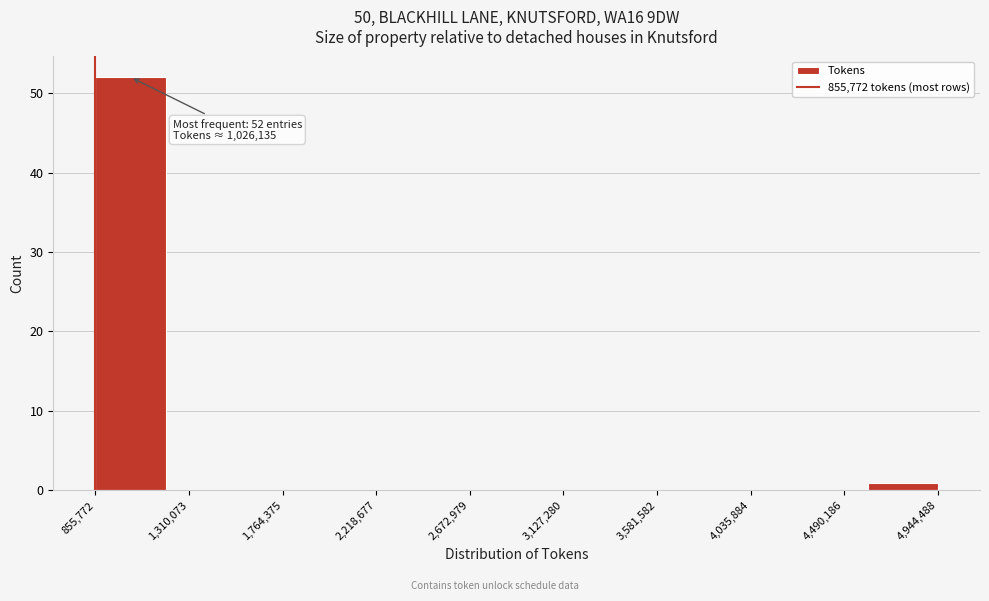

Which range on the x-axis has the tallest bar?

850000 to 1200000